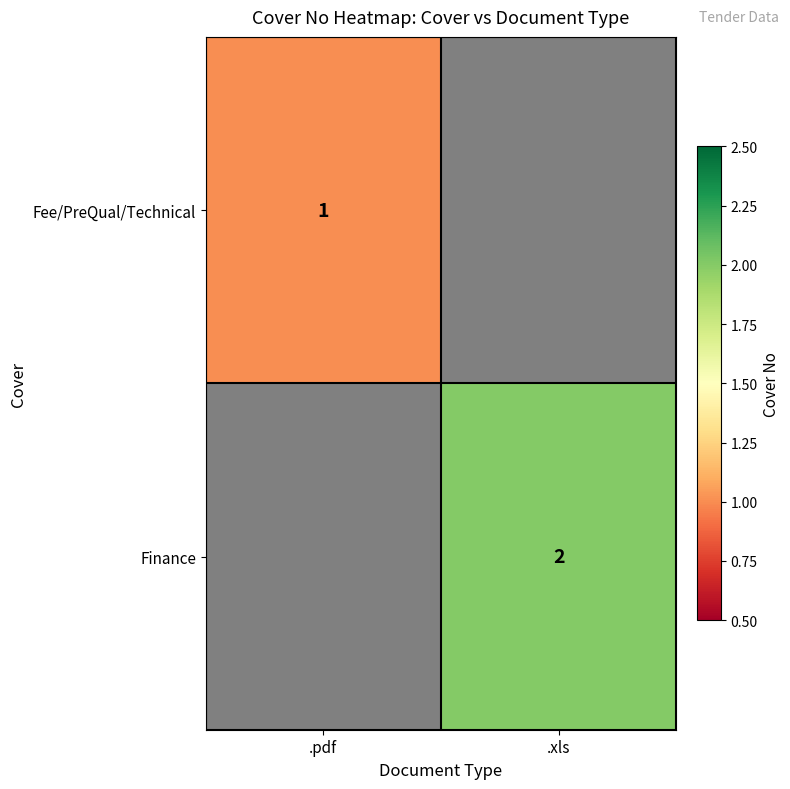

How many data points does each series have?

2